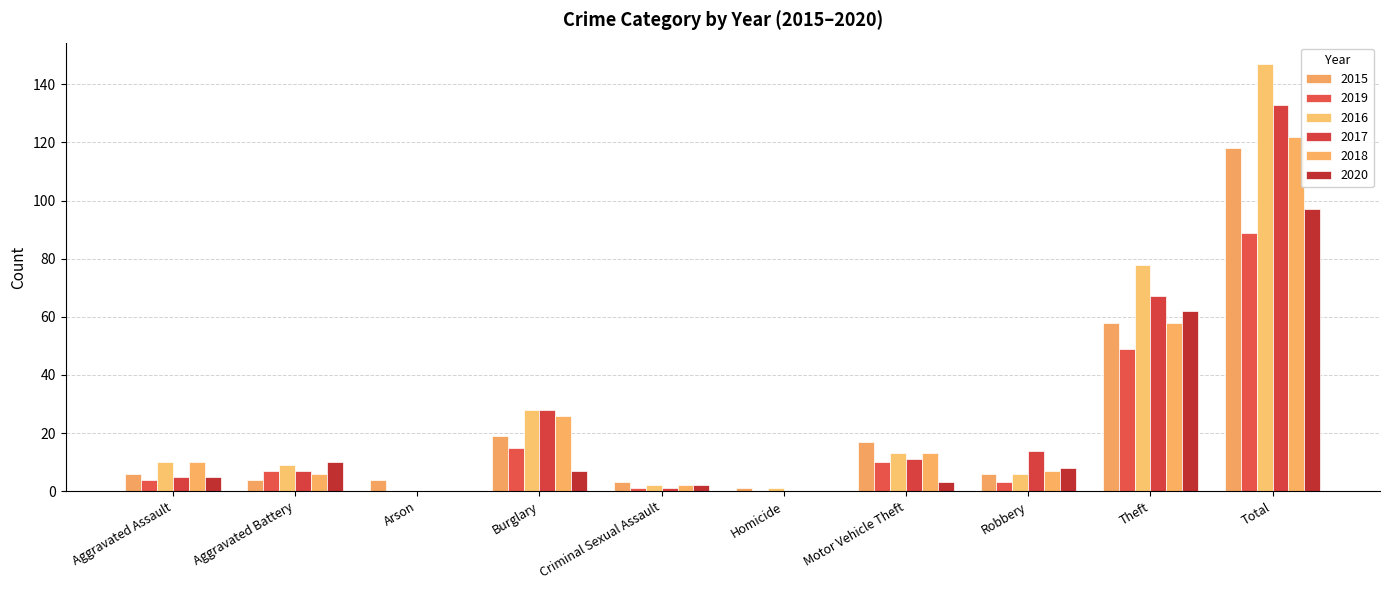

What is the average value of the 2015 series?

24